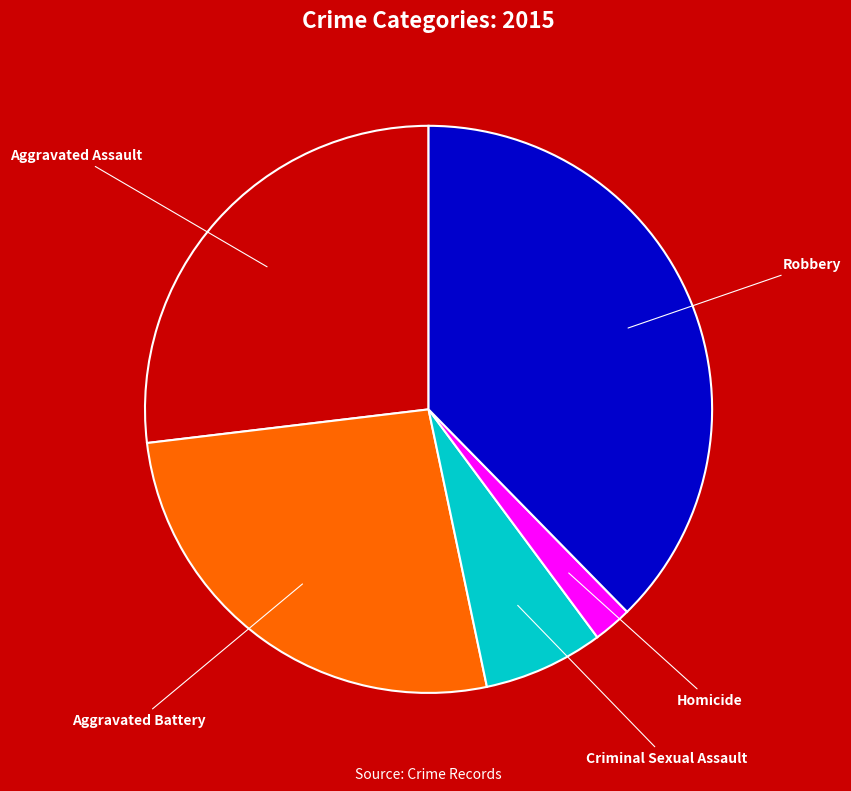

Is there any slice that represents more than half of the pie?

No